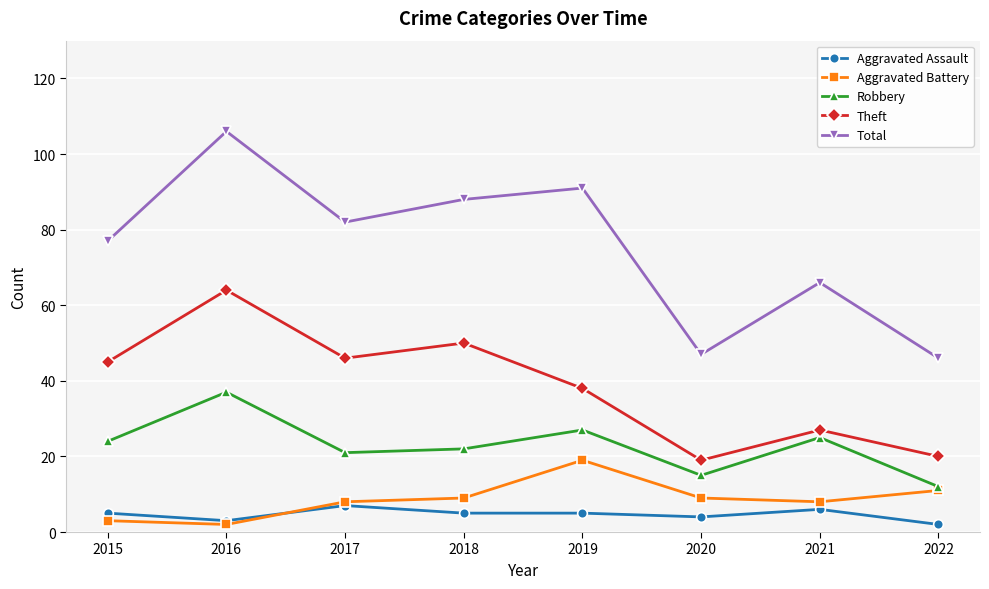

At which label does Total reach its peak?

2016